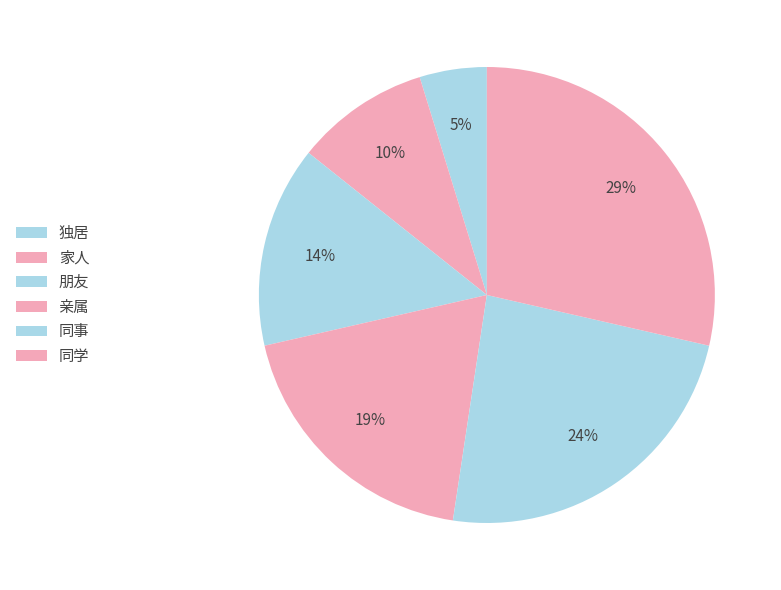

Which slice is the smallest?

独居